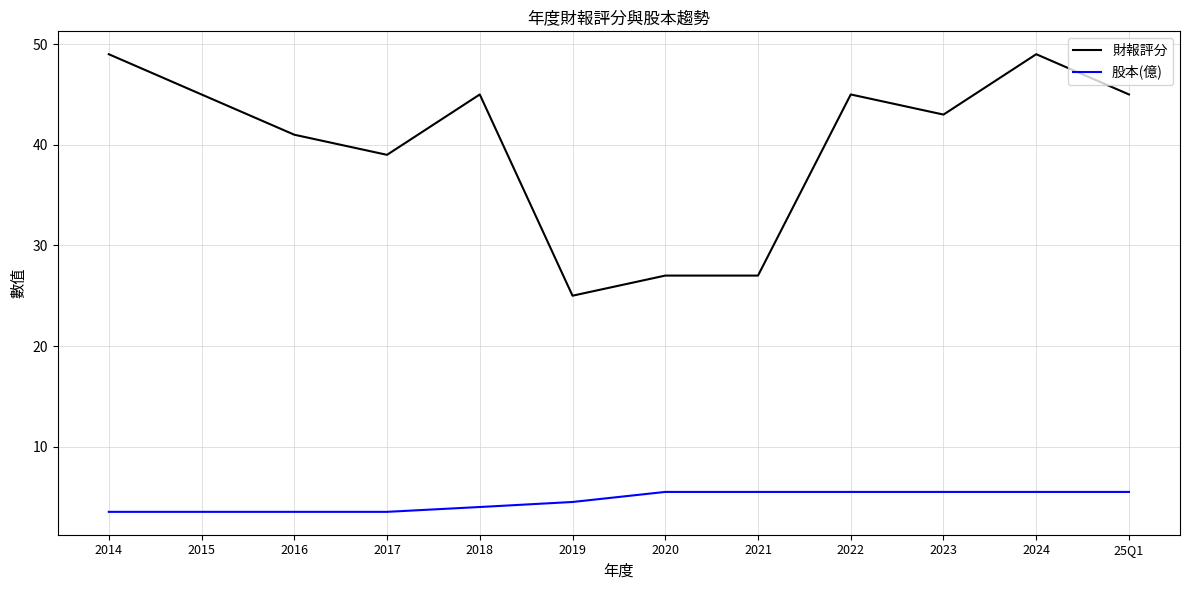

Which series has the largest total across all categories?

財報評分